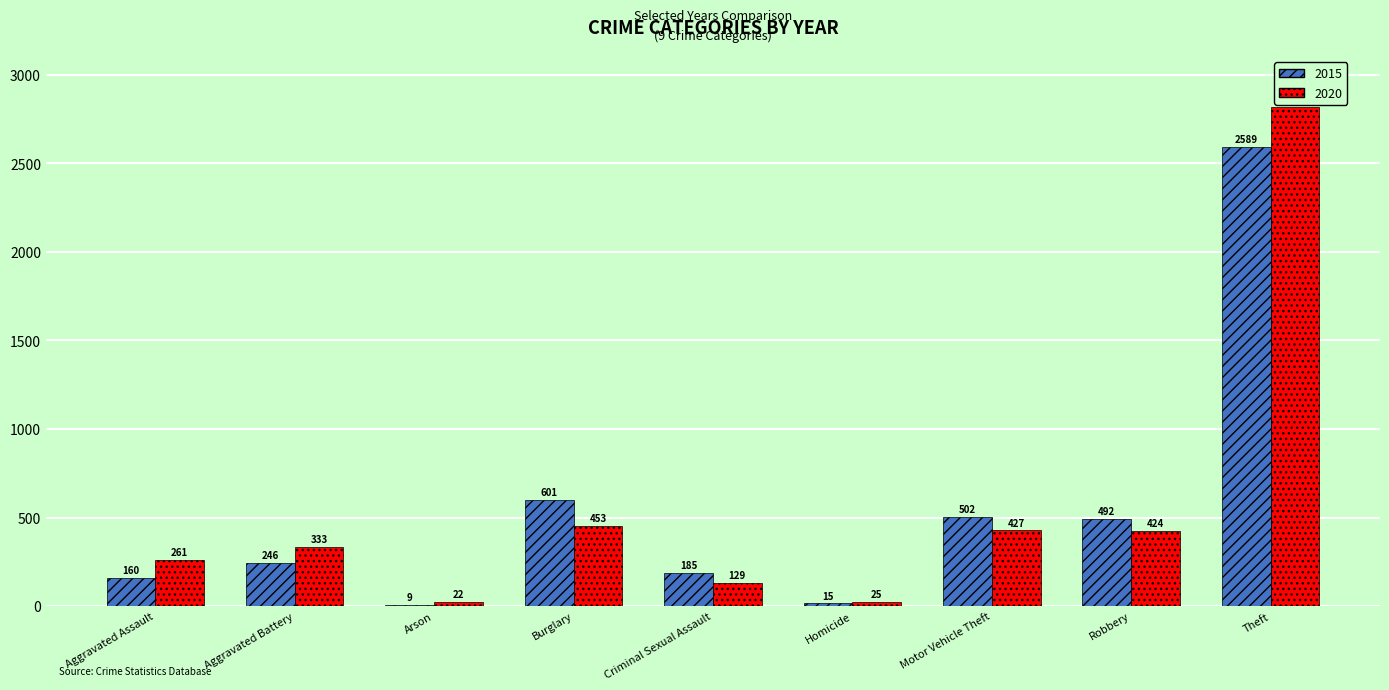

The value of 2020 at Theft is 2819. True or false?

True